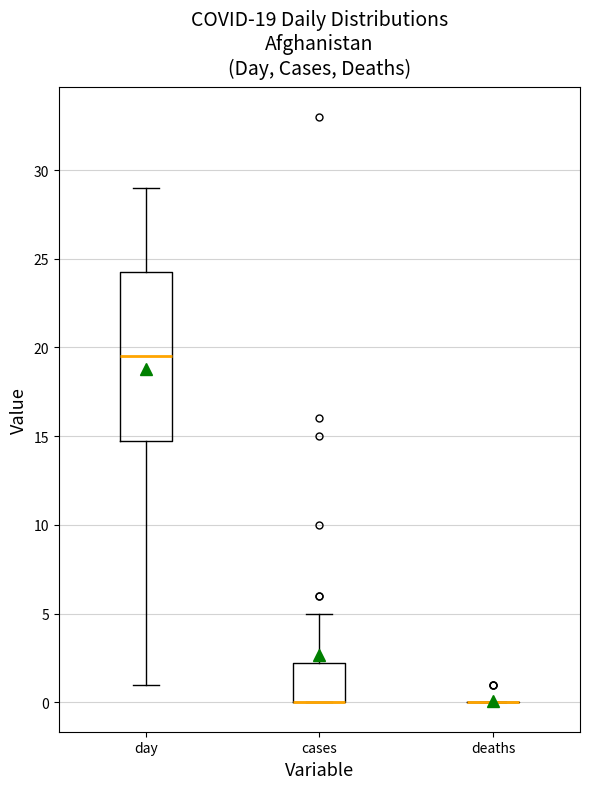

Which box is the tallest, from its lower edge to its upper edge?

day